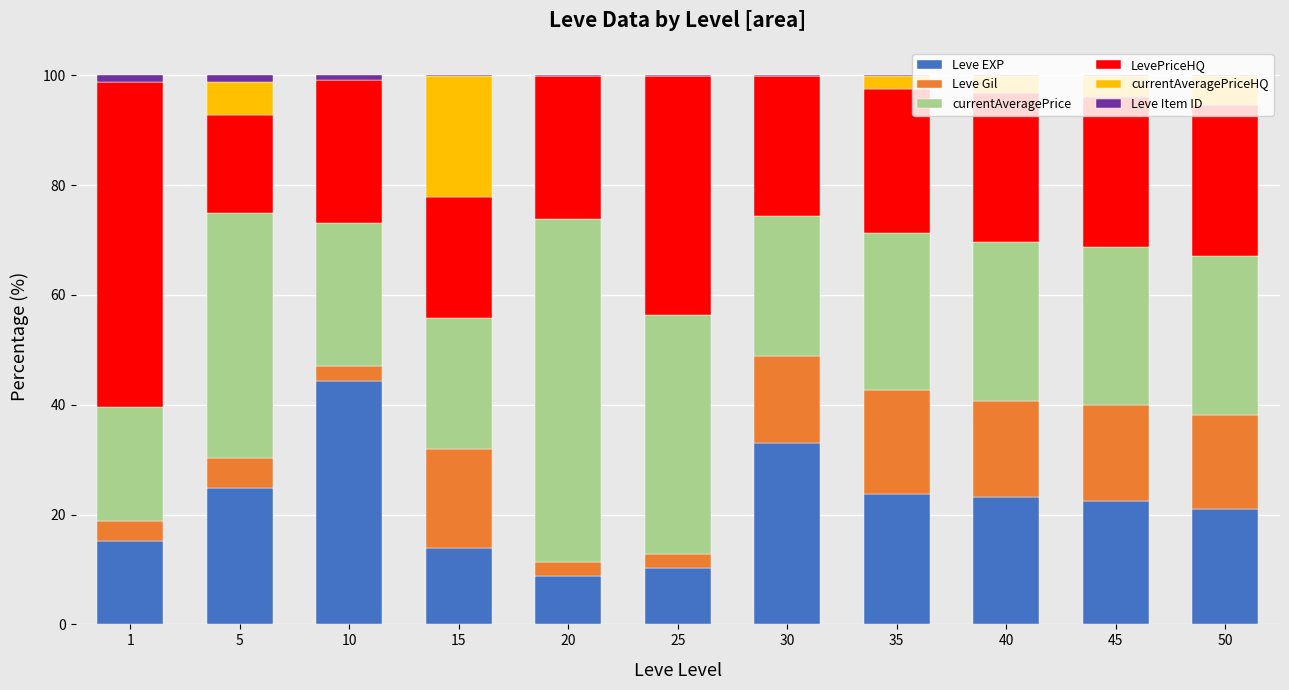

True or false: Leve EXP has a value of 14.5 at 35.

False